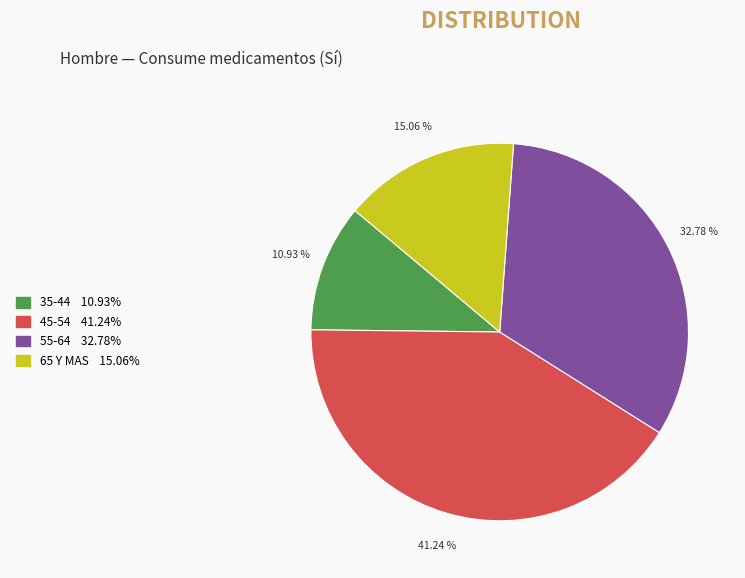

Does any single category account for the majority?

No